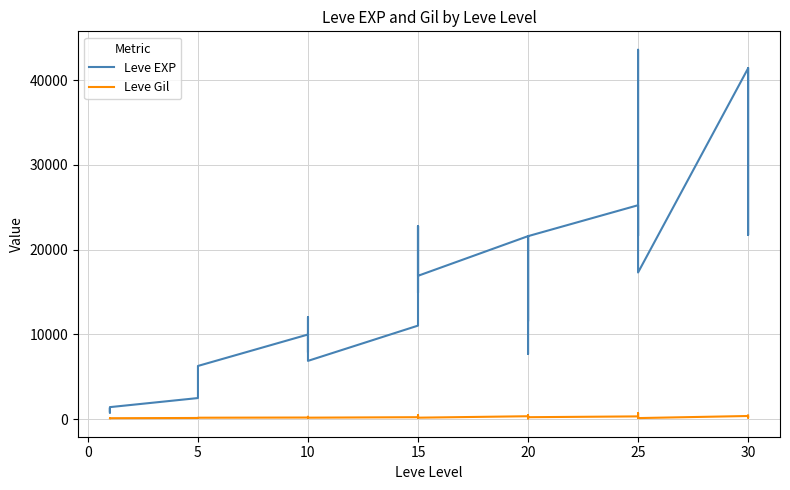

What is the sum of all Leve Gil values?

8342